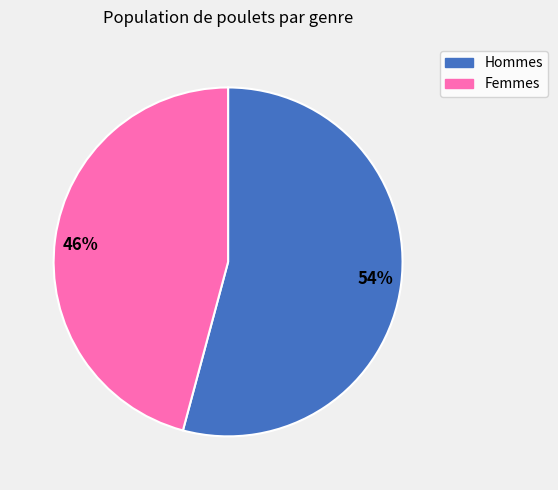

How many slices are in this pie chart?

2